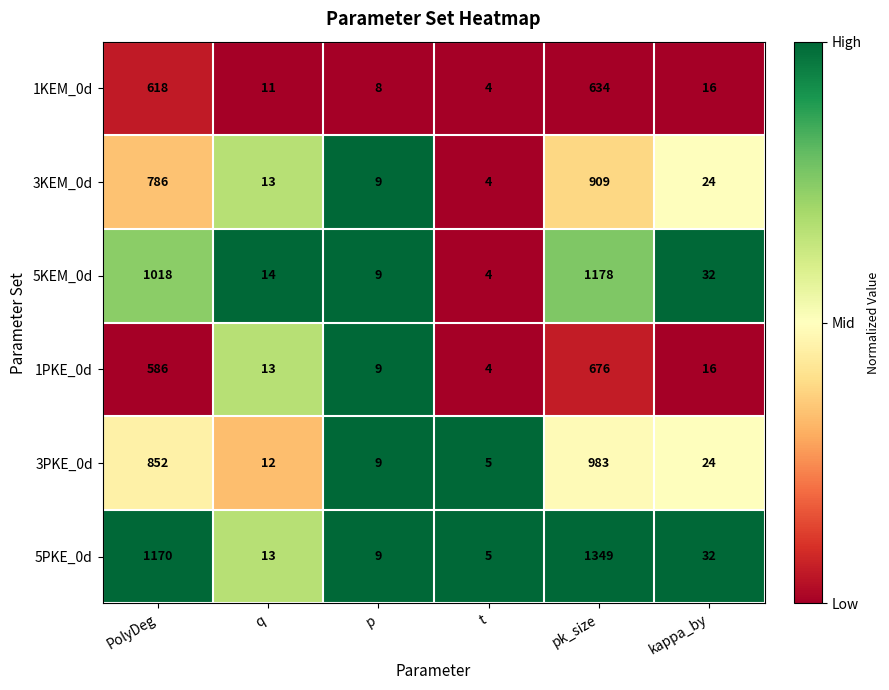

What is the sum of all 3KEM_0d values?

1745